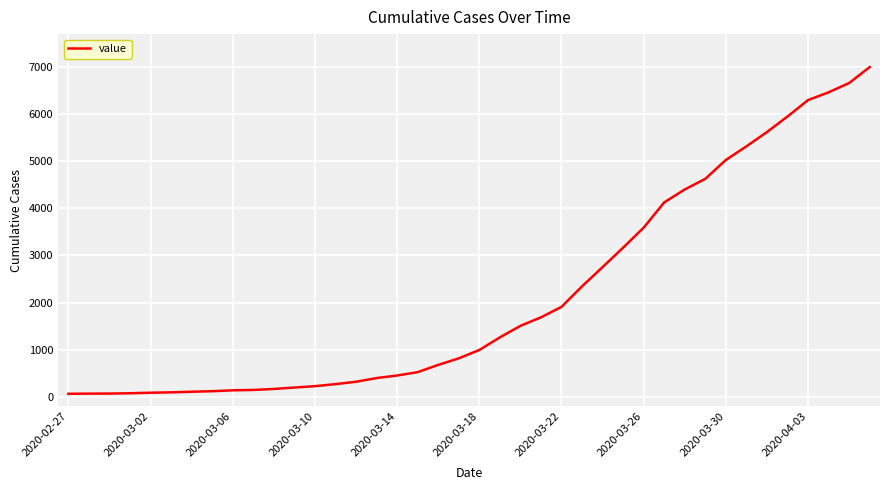

What is the difference between the maximum and minimum values?

6931